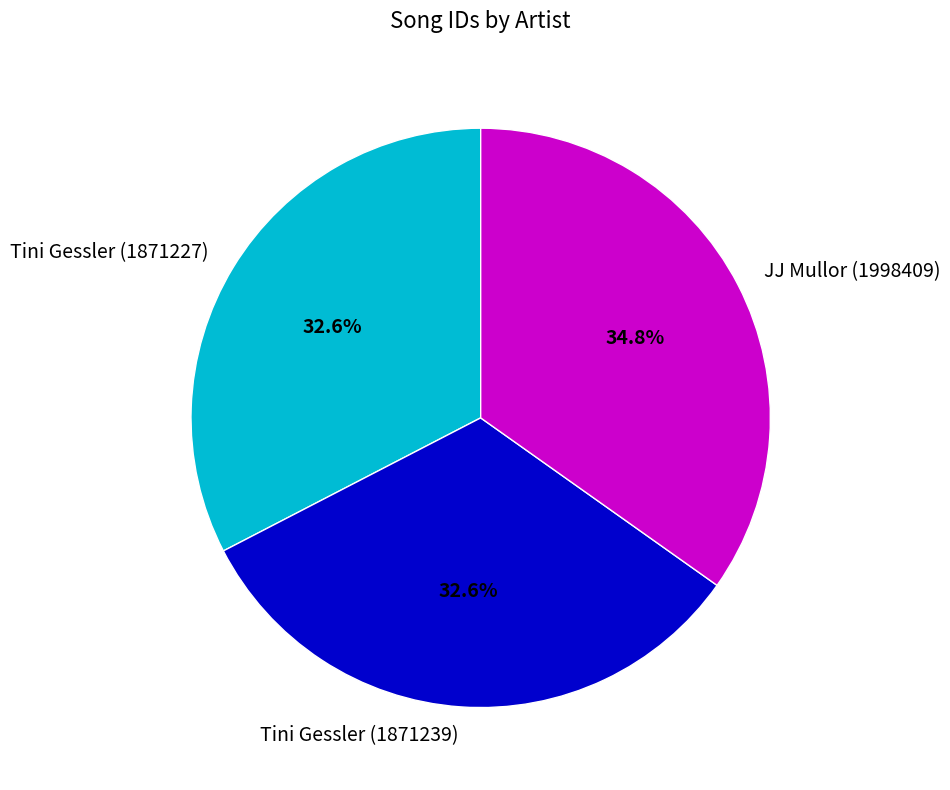

Which category has the biggest portion of the pie?

JJ Mullor (1998409)